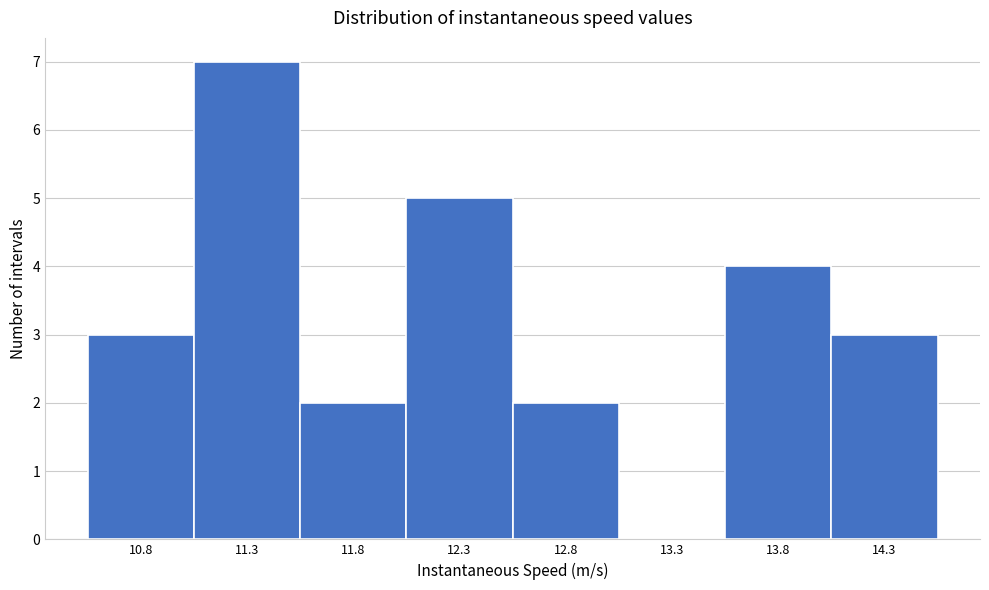

Reading left to right, transcribe all the data shown in this chart.

10.8=3	11.3=7	11.8=2	12.3=5	12.8=2	13.3=0	13.8=4	14.3=3